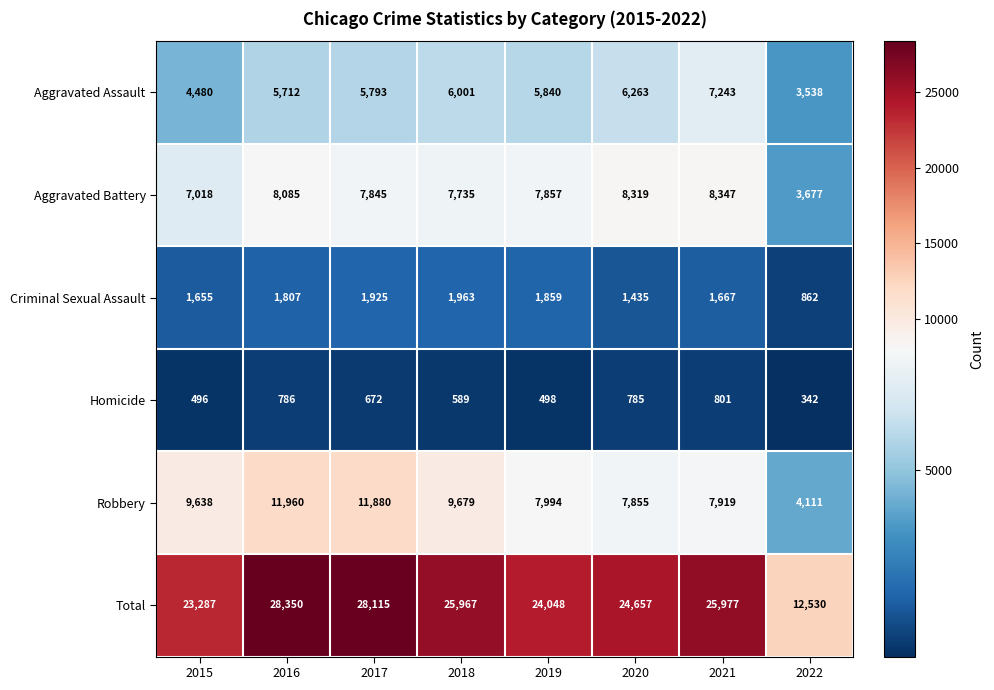

At 2021, list the series in order from smallest to largest.

Homicide, Criminal Sexual Assault, Aggravated Assault, Robbery, Aggravated Battery, Total